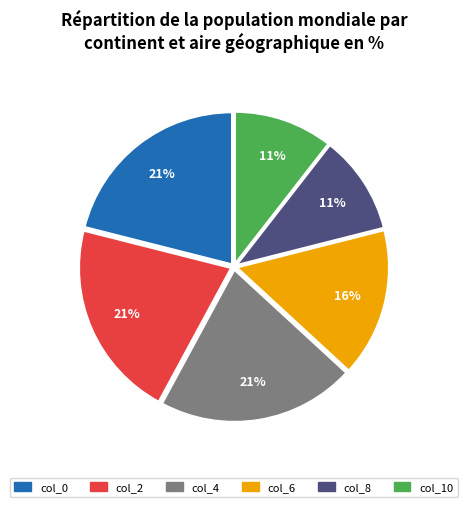

To the nearest percent, what is the average slice percentage?

17%